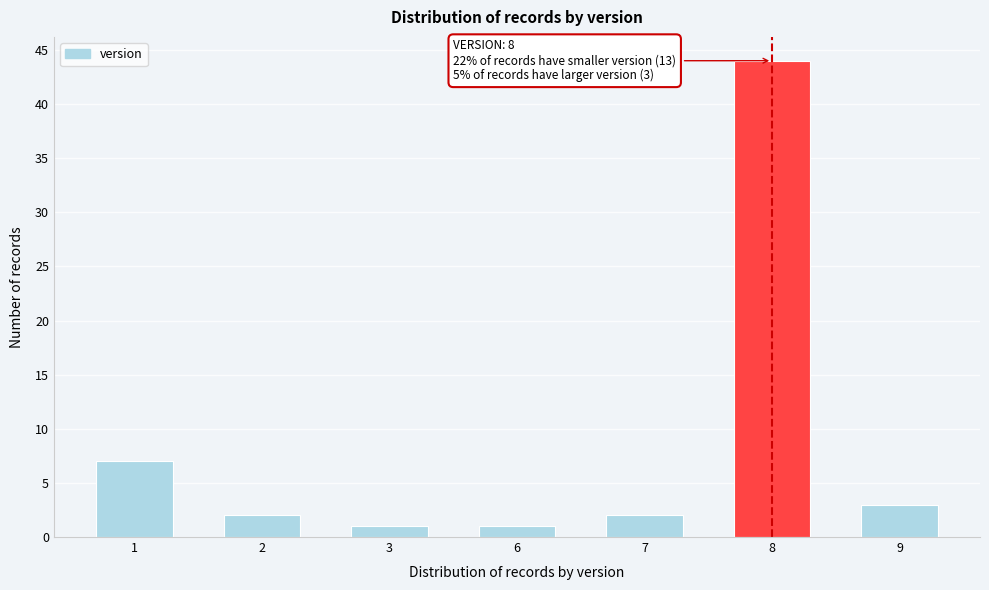

Reading left to right, what are all the values shown in this chart?

7	2	1	1	2	44	3